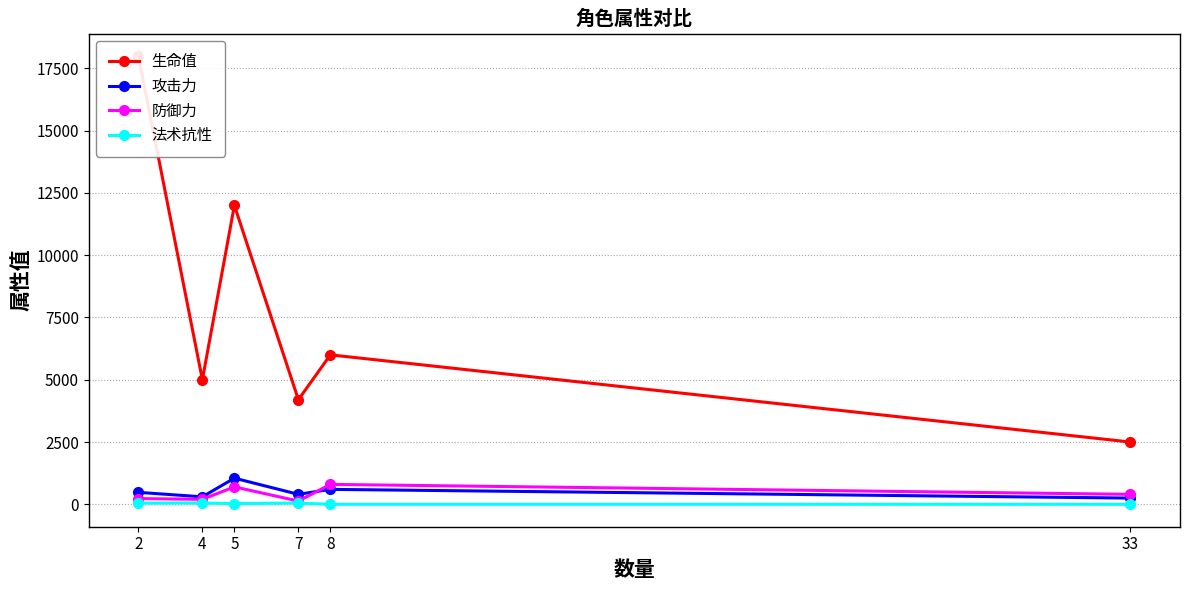

True or false: 攻击力 and 生命值 intersect in this chart.

False